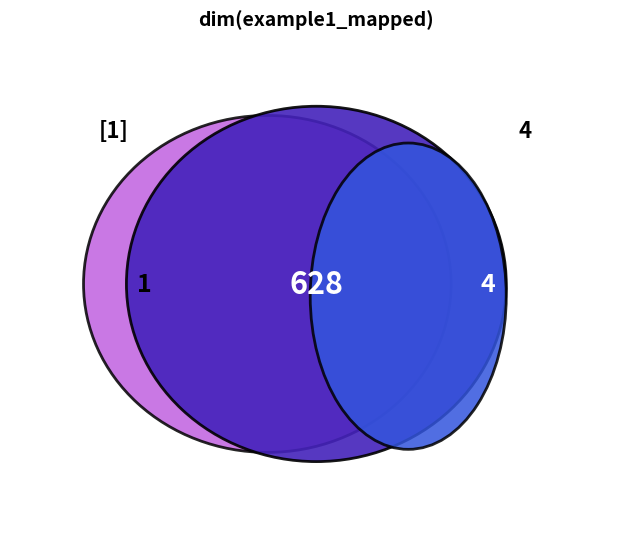

True or false: 4 accounts for 1% of the total.

True